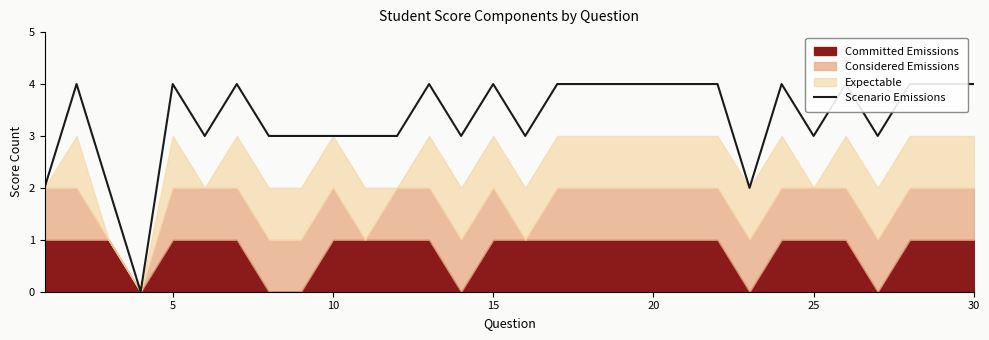

Read the value at 25.

3